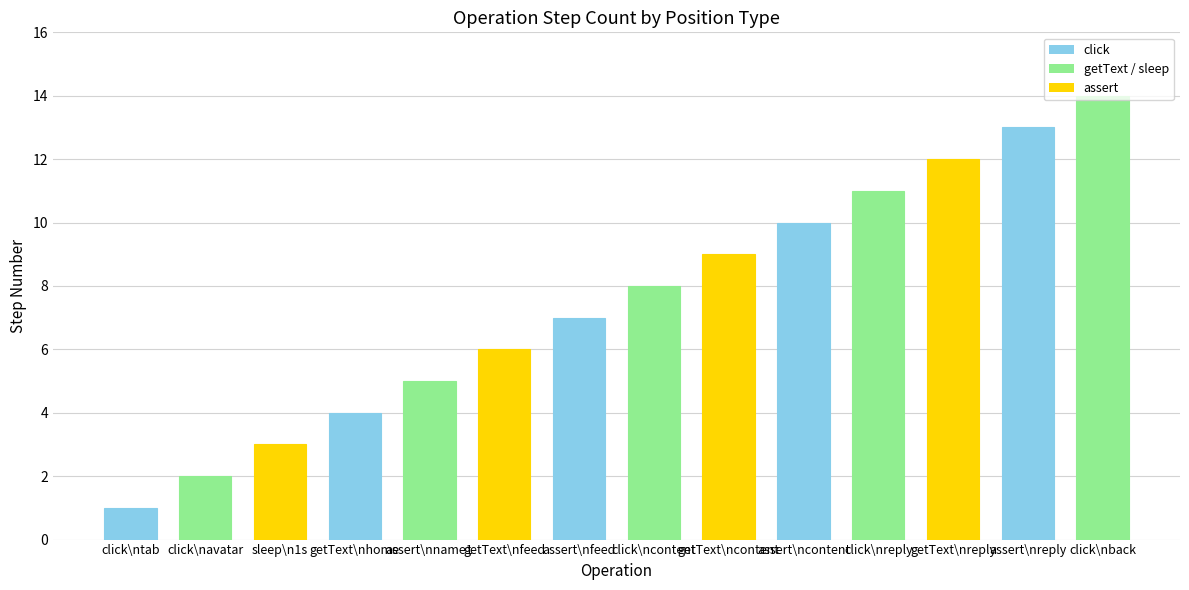

Reading left to right, list all the values displayed in this chart.

1	2	3	4	5	6	7	8	9	10	11	12	13	14